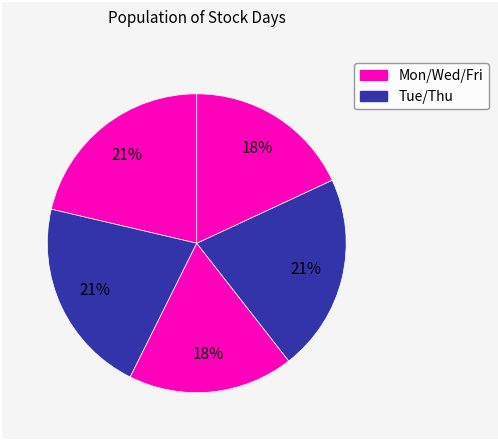

Count the number of slices in the pie.

5